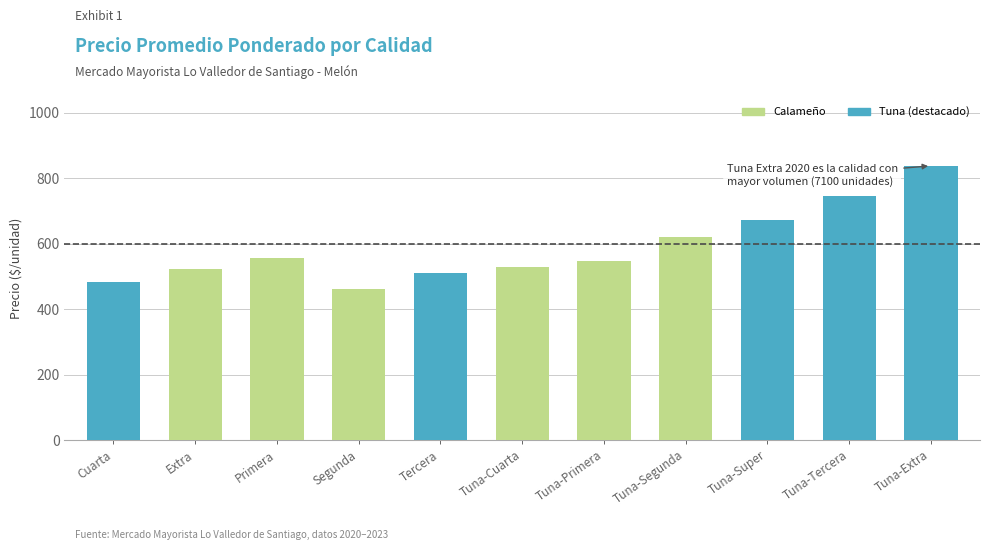

Are the bars horizontal?

No